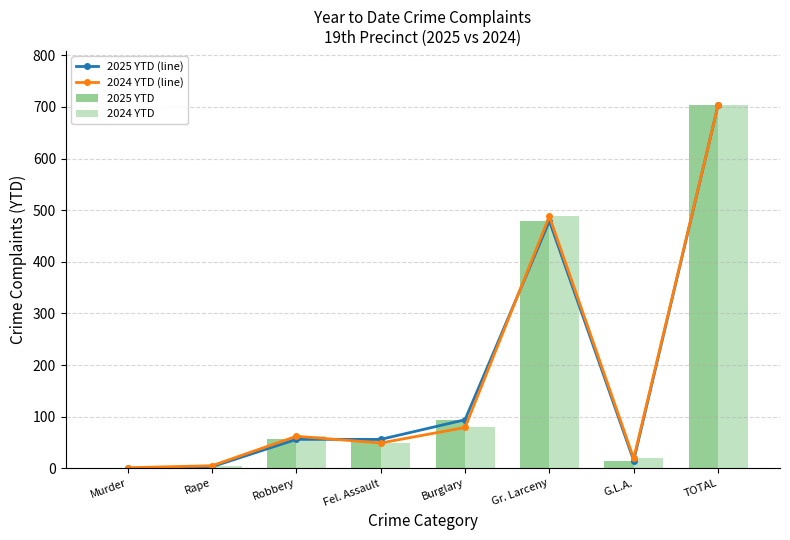

Where does the 2024 YTD (line) series first go above 62?

Burglary